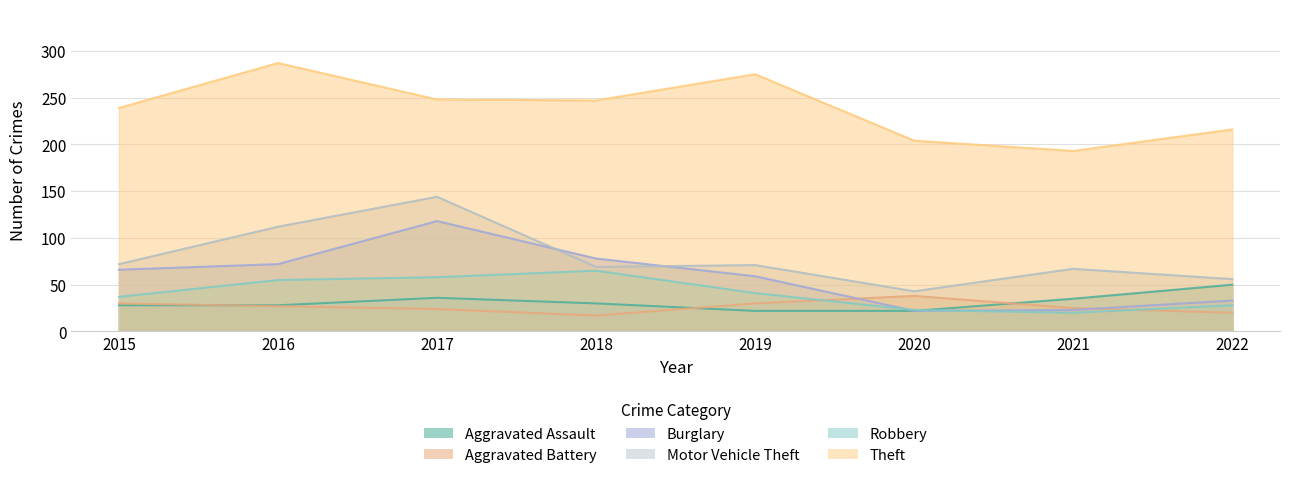

The value of Theft at 2017 is 248. True or false?

True